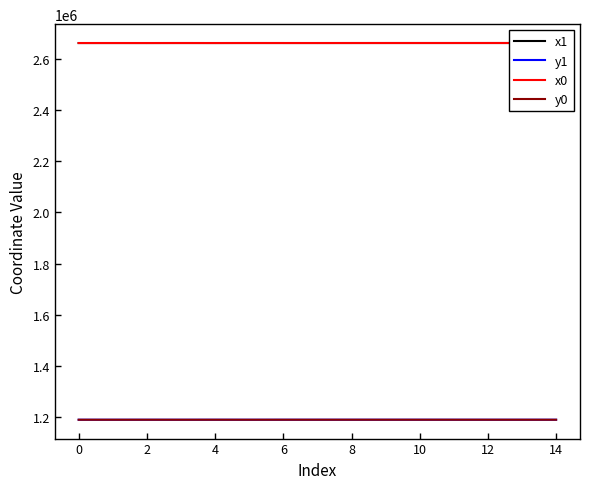

How many data points in y1 are less than 1190924?

7